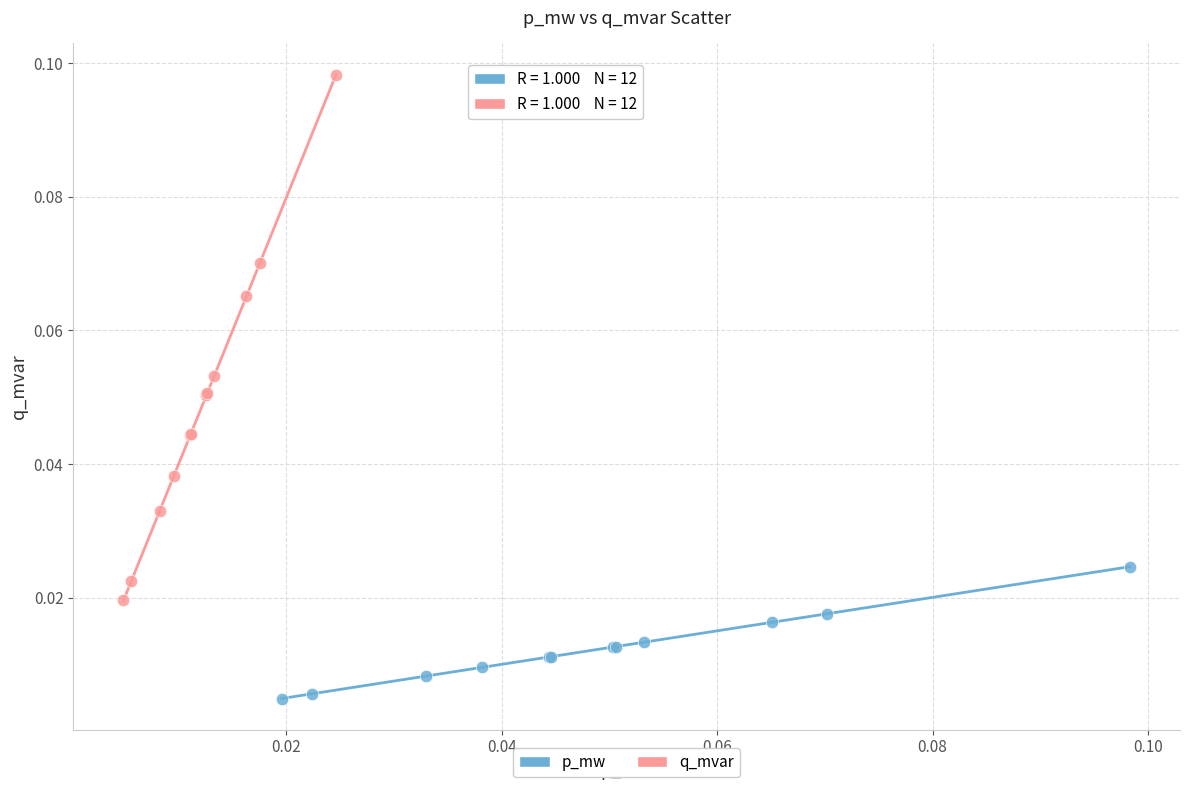

Which series reaches the maximum Y coordinate?

q_mvar